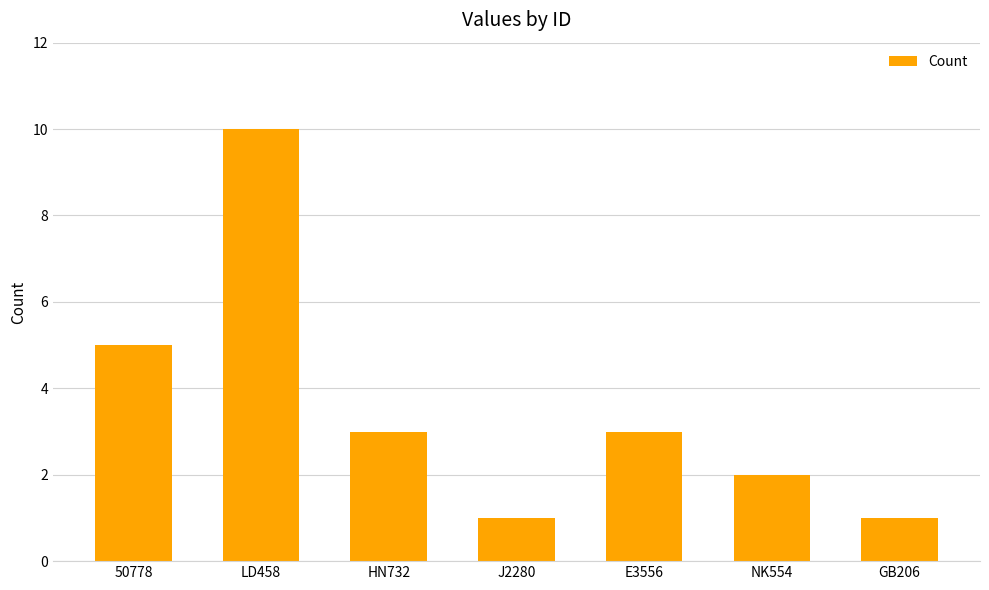

What is the difference between the values at NK554 and E3556?

1